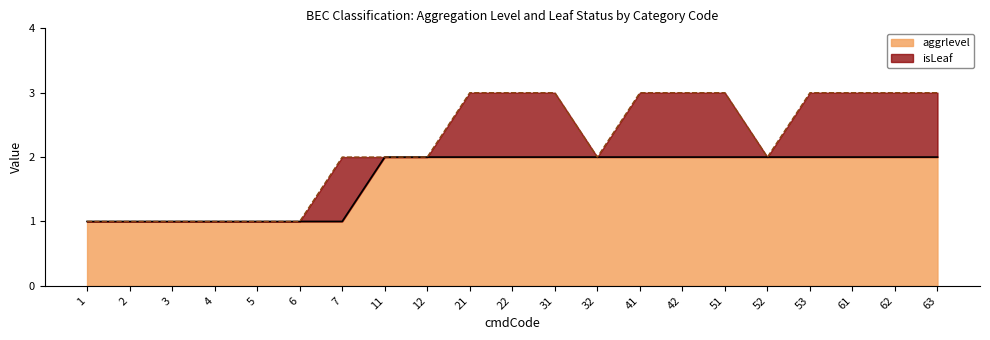

What is the value of the 15th point from the left?

2